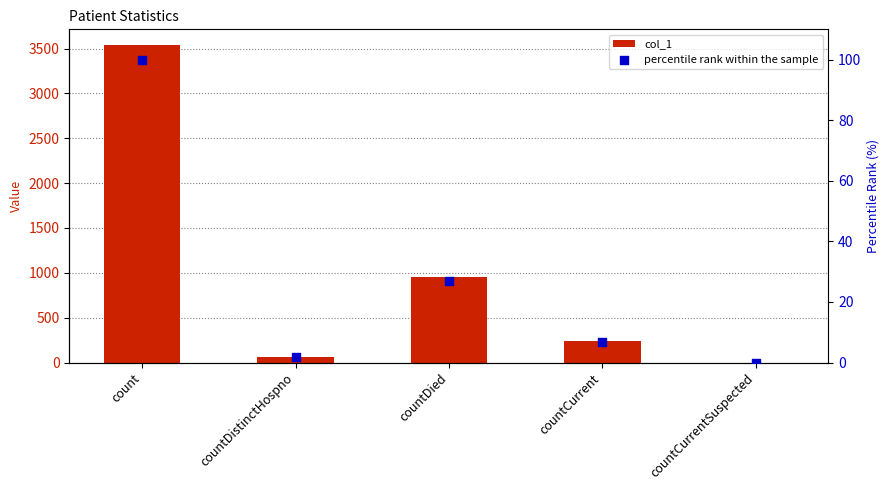

Is the value of percentile rank within the sample at countCurrentSuspected greater than the value of col_1 at countDied?

No